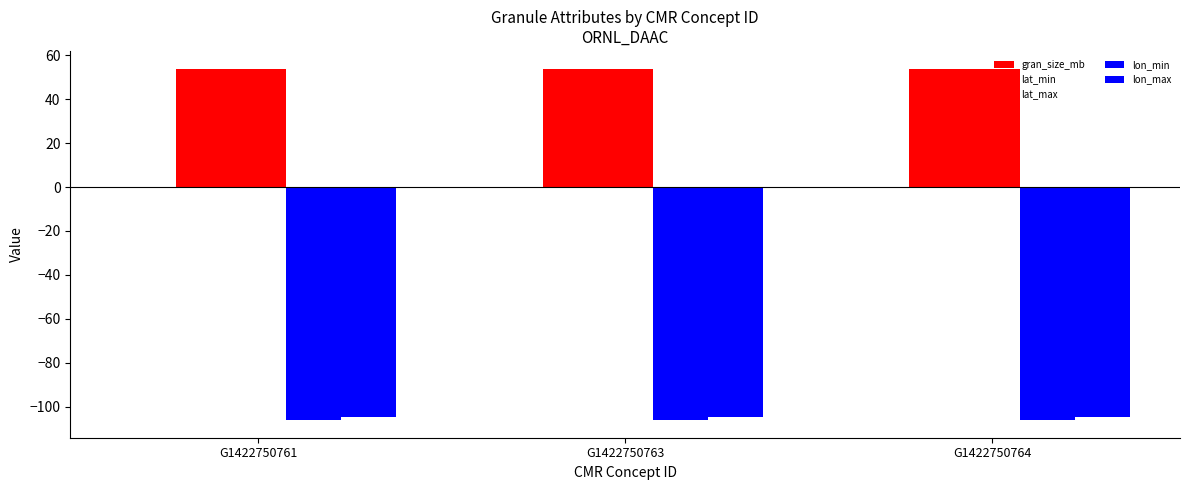

Count the number of categories in the chart.

3